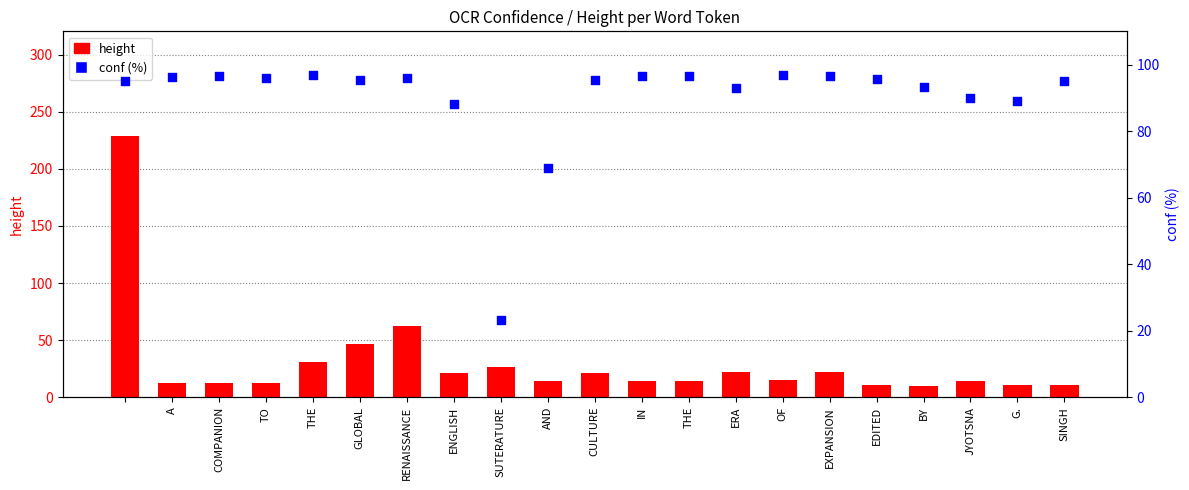

Which series contains the highest Y value?

height